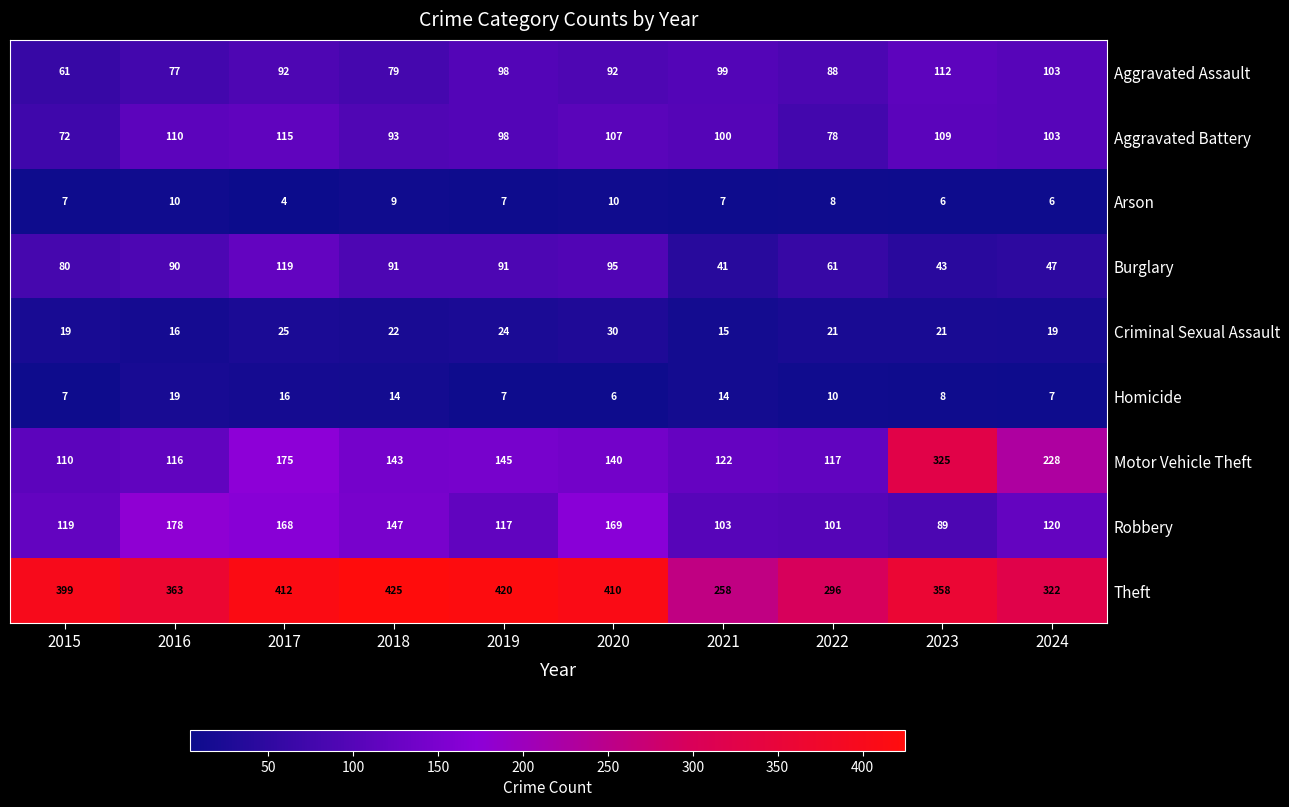

True or false: Burglary has a value of 67 at 2021.

False